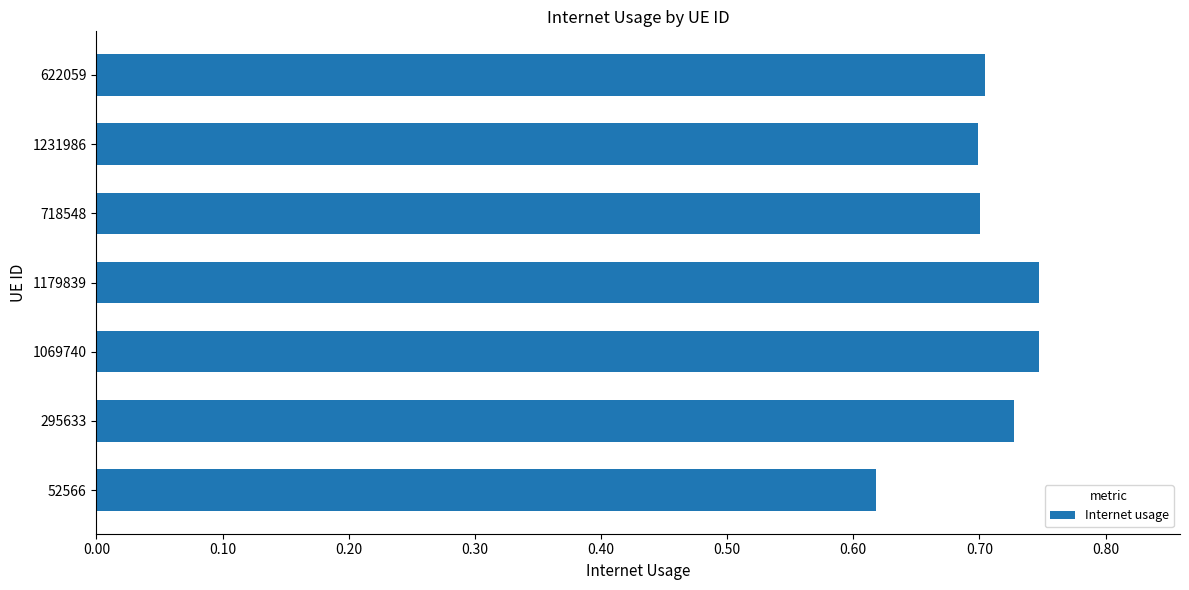

True or false: the data shows 0.7 at 1069740.

True